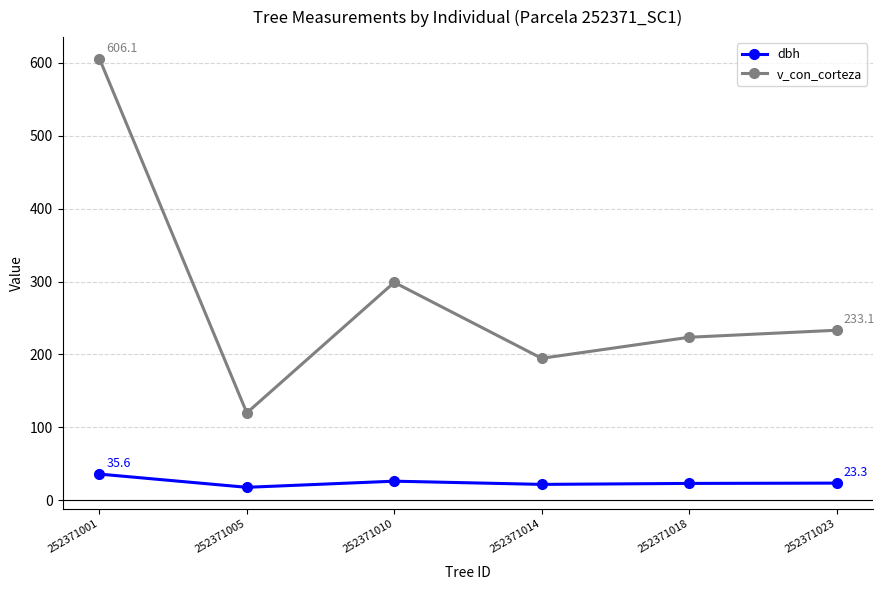

What is the difference between the v_con_corteza values at 252371005 and 252371001?

486.4